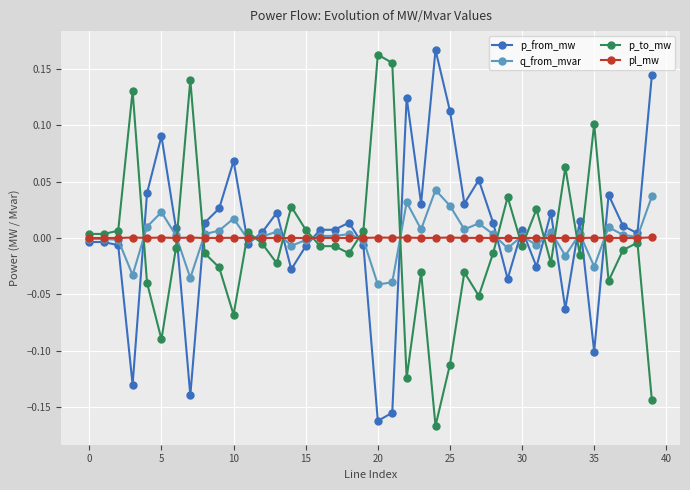

True or false: pl_mw and p_from_mw intersect in this chart.

True